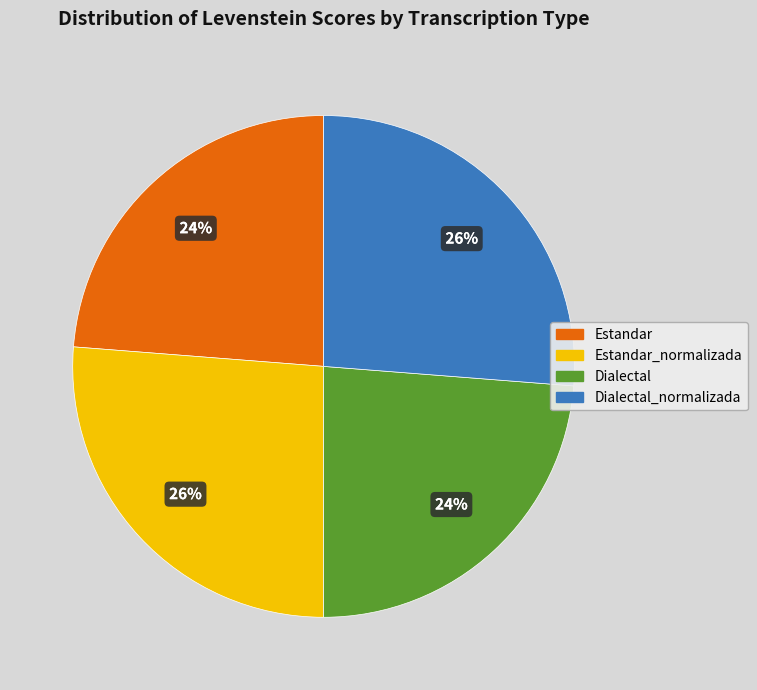

Count the number of slices in the pie.

4